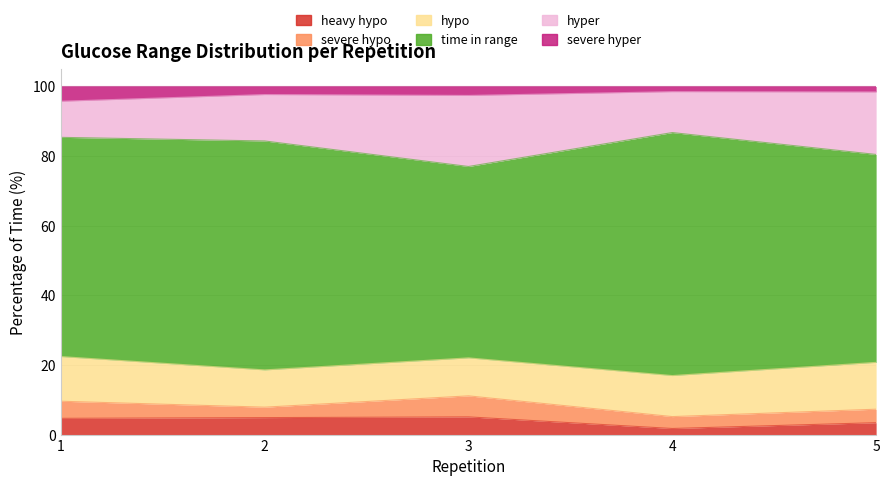

Rank the series by their maximum value, from highest to lowest.

time in range, hyper, hypo, severe hypo, heavy hypo, severe hyper